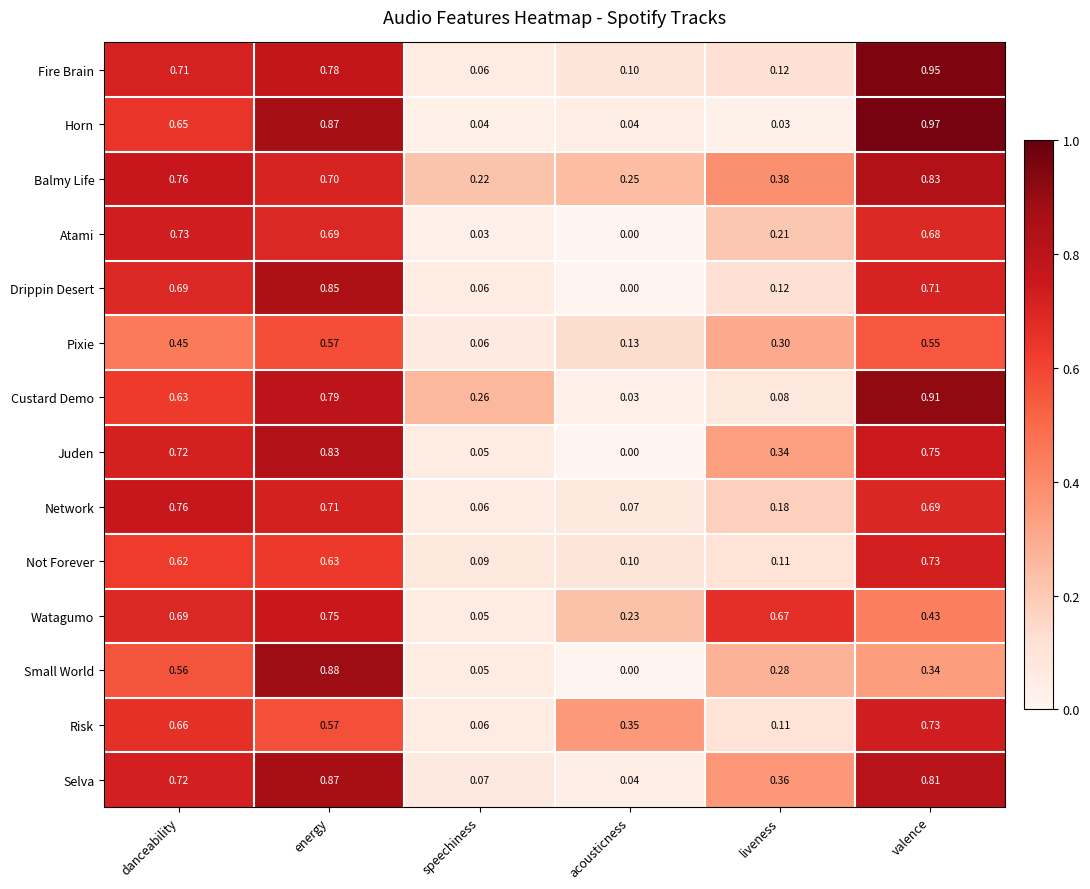

At how many categories does at least one series exceed 0?

6